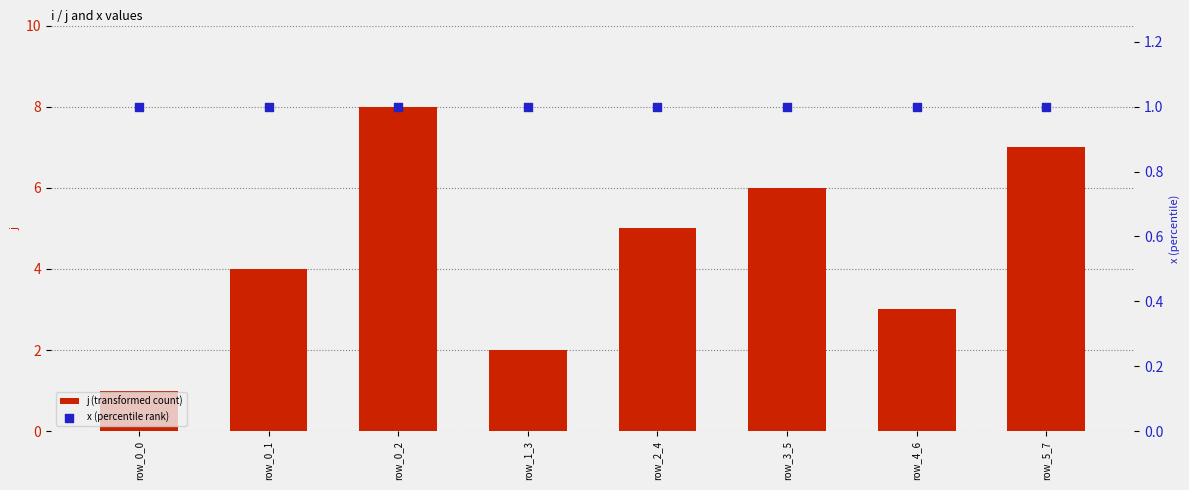

At how many categories does at least one series exceed 4?

4